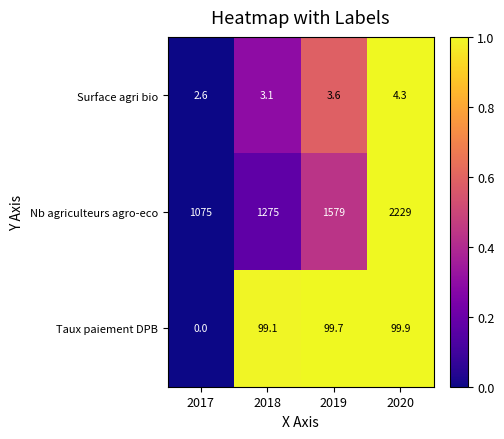

Where is Surface agri bio nearest to the value 3?

2018